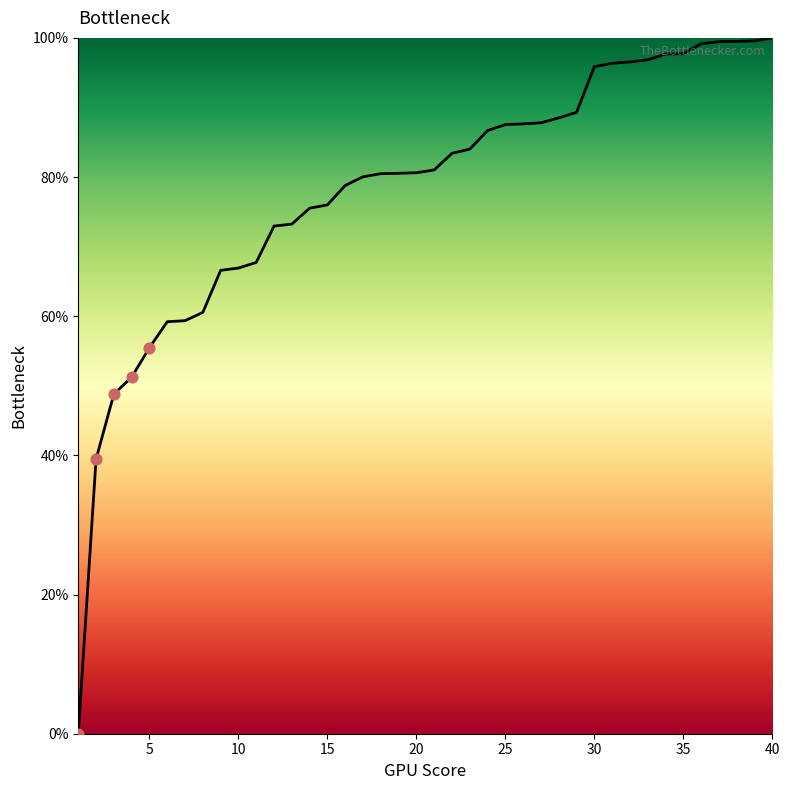

What is the difference between the maximum and minimum values?

100.0